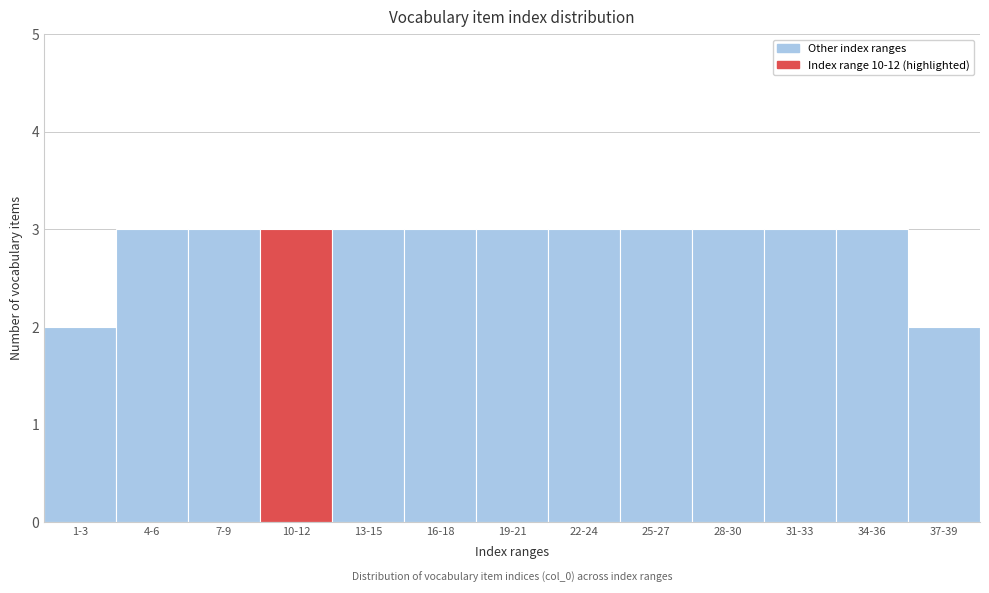

Reading left to right, transcribe all the data shown in this chart.

1-3=2	4-6=3	7-9=3	10-12=3	13-15=3	16-18=3	19-21=3	22-24=3	25-27=3	28-30=3	31-33=3	34-36=3	37-39=2